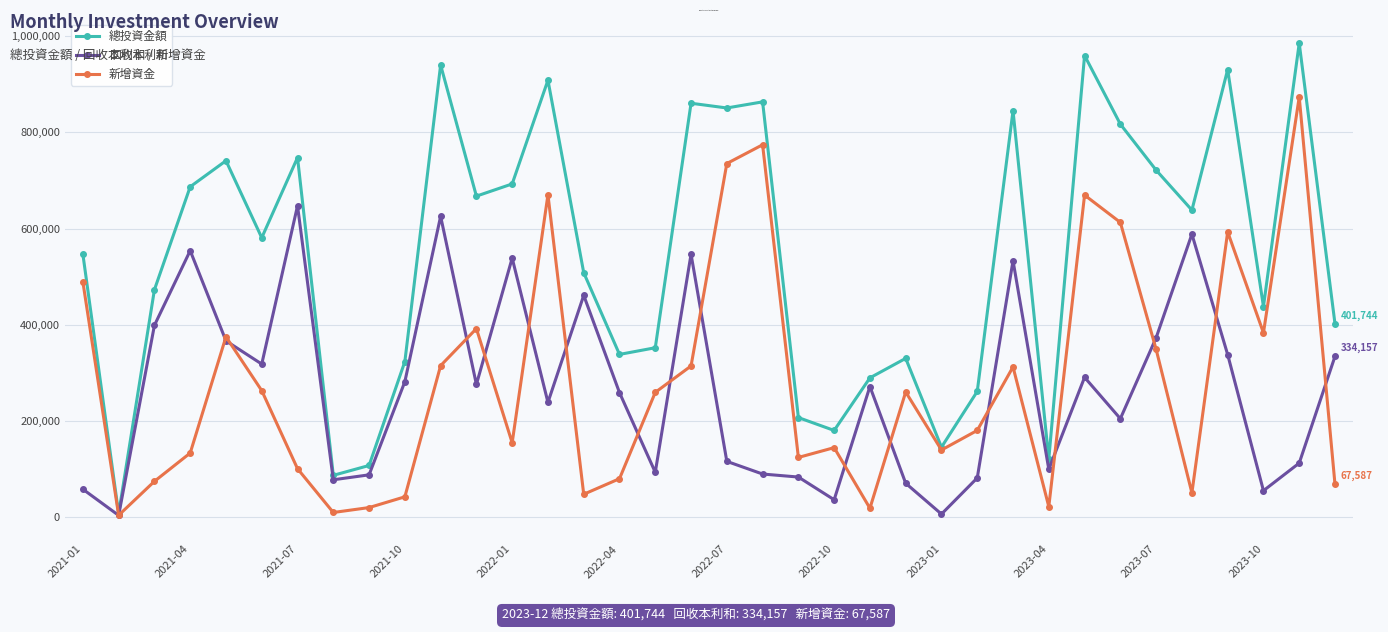

Which series has the widest spread of values?

總投資金額